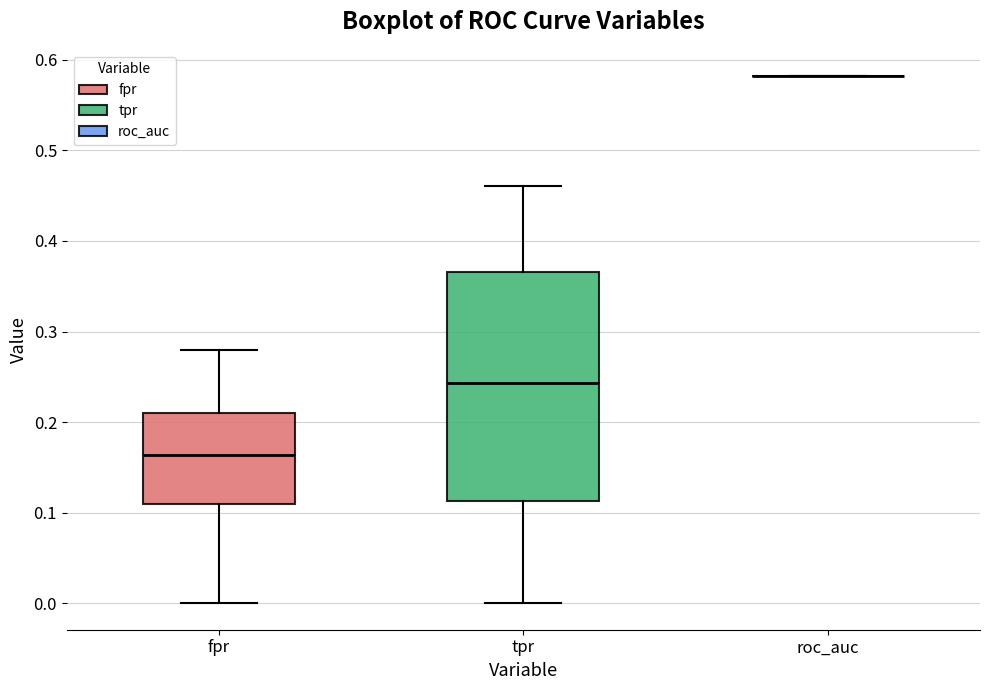

Reading left to right, transcribe this box plot: for each box, give where its median line is, the range the box spans, and where its two whiskers end, as read against the y-axis. The values are not printed on the chart, so give them approximately, as read against the axis.

fpr: median 0.16, box 0.11 to 0.21, whiskers 0.00 to 0.28
tpr: median 0.24, box 0.11 to 0.37, whiskers 0.00 to 0.46
roc_auc: box collapsed to a line at 0.58, whiskers 0.58 to 0.58